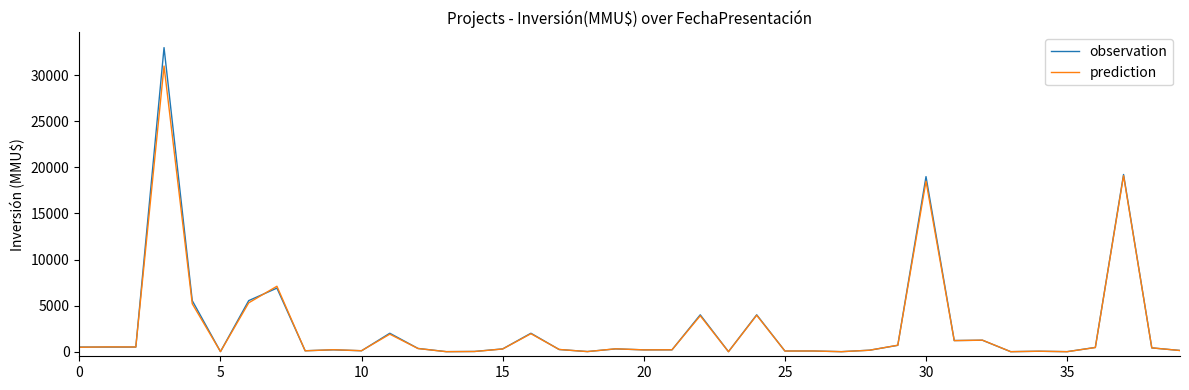

What is the highest value of the prediction series?

31000